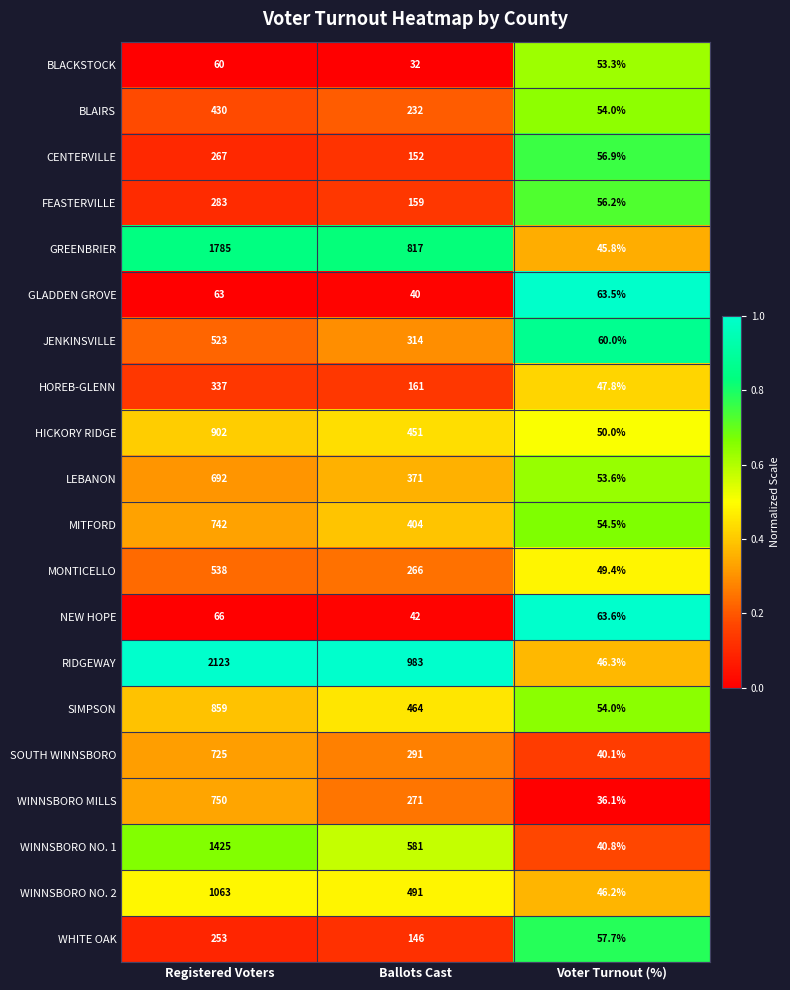

What is the greatest value displayed?

2123.0